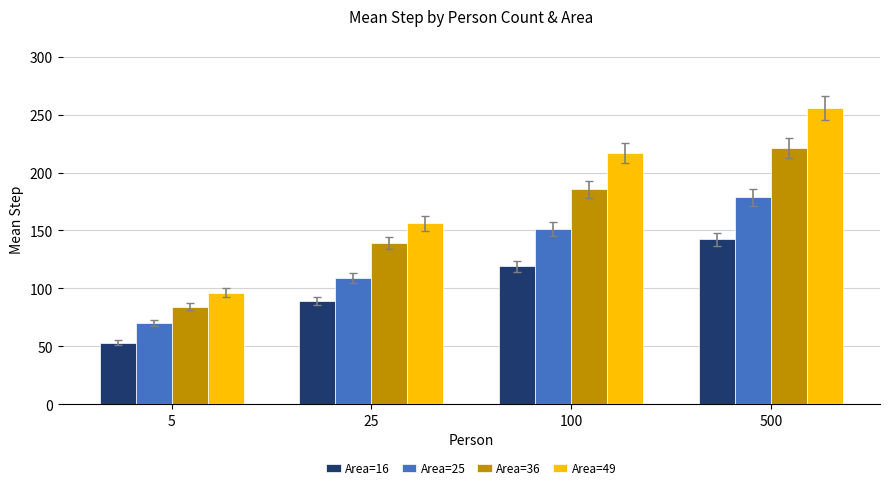

The Area=16 series shows 89.4 at 25. True or false?

True